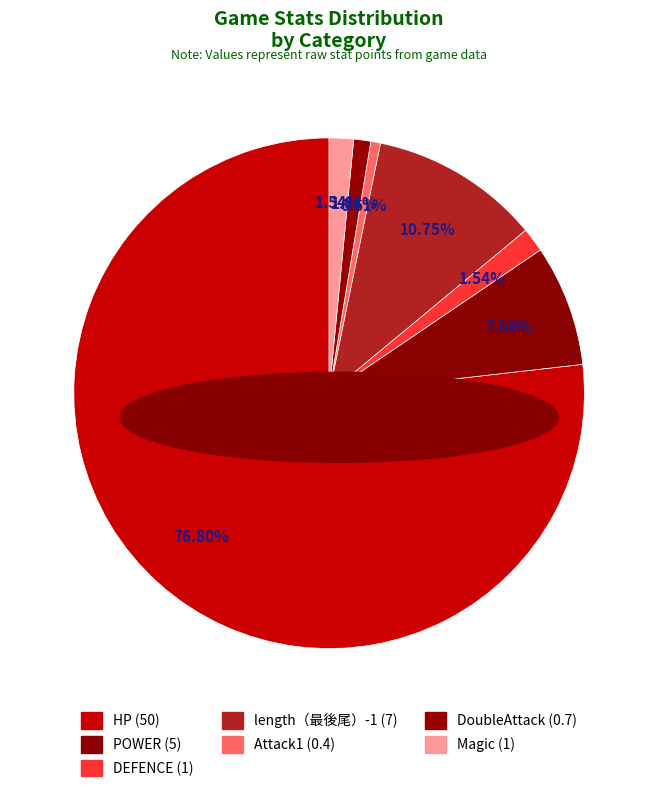

How many slices are in this pie chart?

7